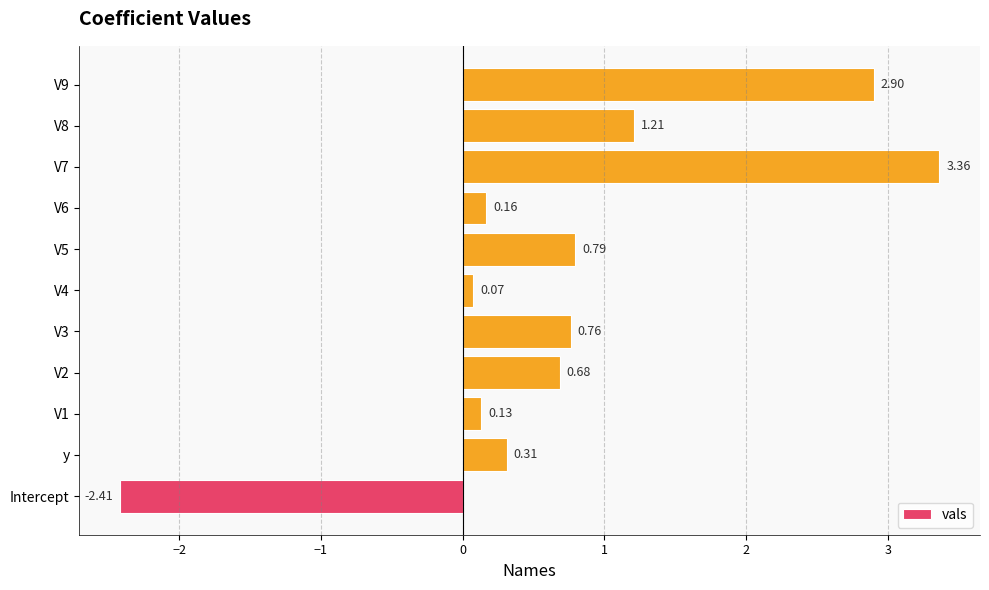

List the labels in order of value, smallest first.

Intercept, V4, V1, V6, y, V2, V3, V5, V8, V9, V7